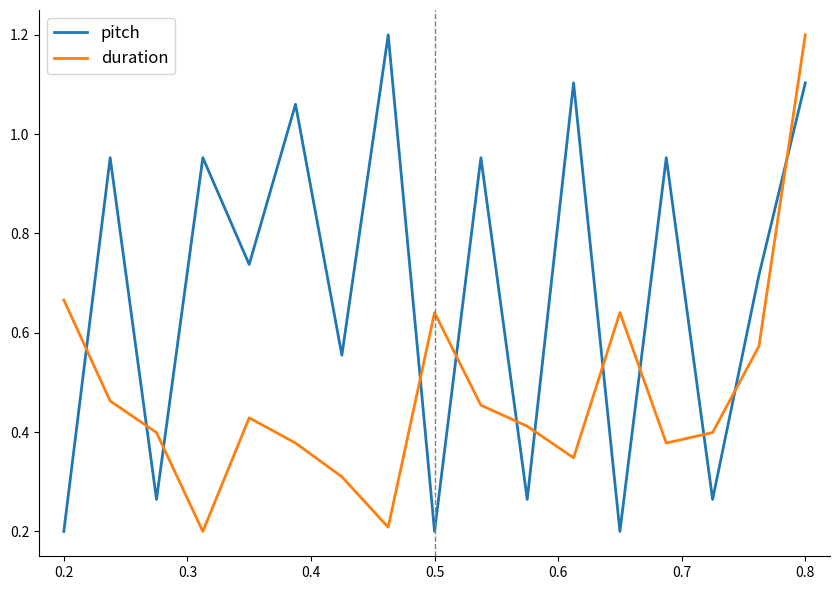

List the series in order of their overall mean, lowest first.

duration, pitch